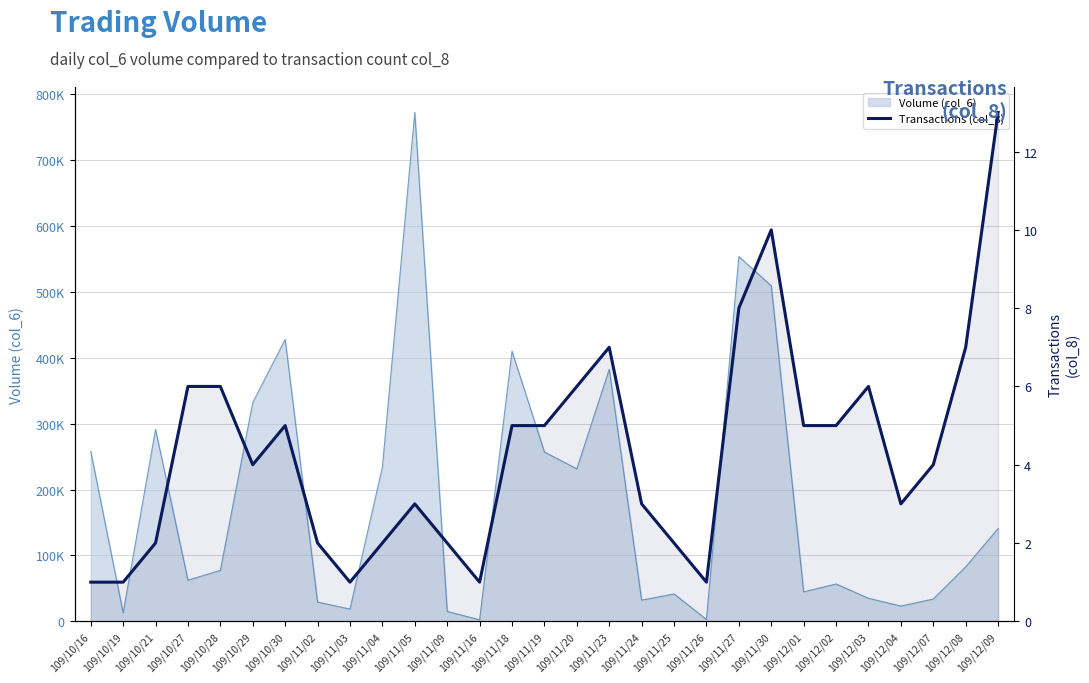

Reading right to left, extract all data points from this chart.

109/12/09=13	109/12/08=7	109/12/07=4	109/12/04=3	109/12/03=6	109/12/02=5	109/12/01=5	109/11/30=10	109/11/27=8	109/11/26=1	109/11/25=2	109/11/24=3	109/11/23=7	109/11/20=6	109/11/19=5	109/11/18=5	109/11/16=1	109/11/09=2	109/11/05=3	109/11/04=2	109/11/03=1	109/11/02=2	109/10/30=5	109/10/29=4	109/10/28=6	109/10/27=6	109/10/21=2	109/10/19=1	109/10/16=1